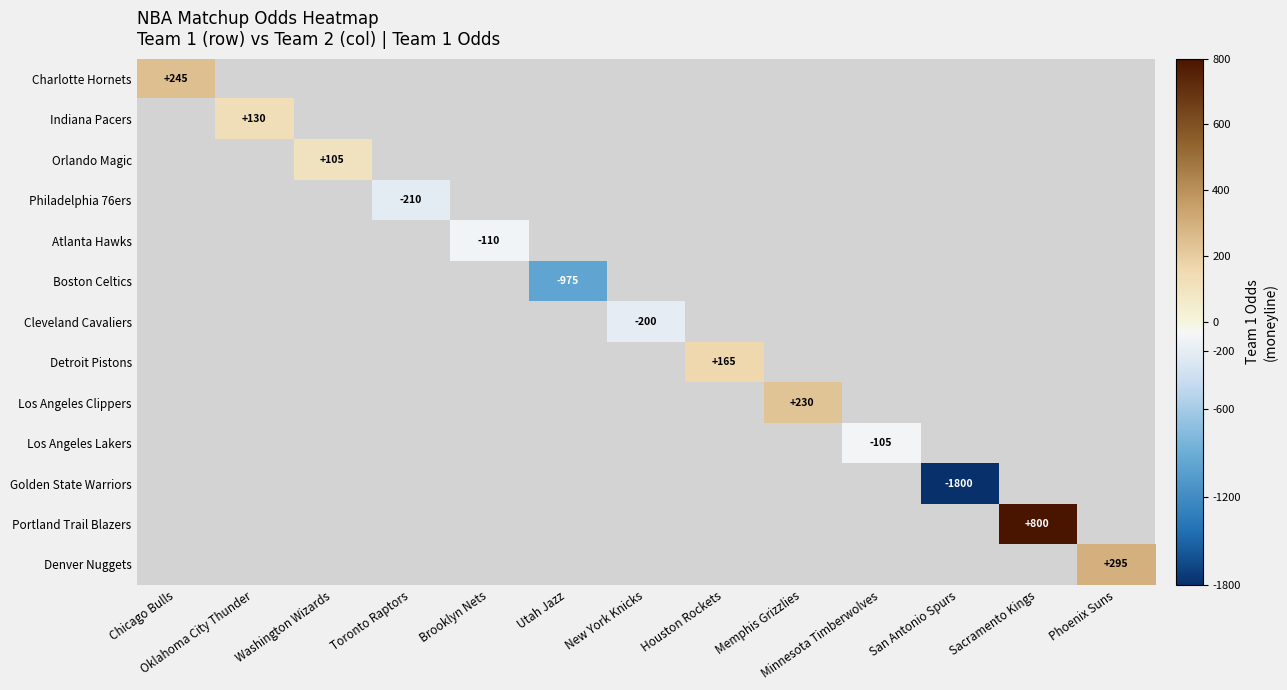

True or false: Detroit Pistons has a value of 56 at Houston Rockets.

False